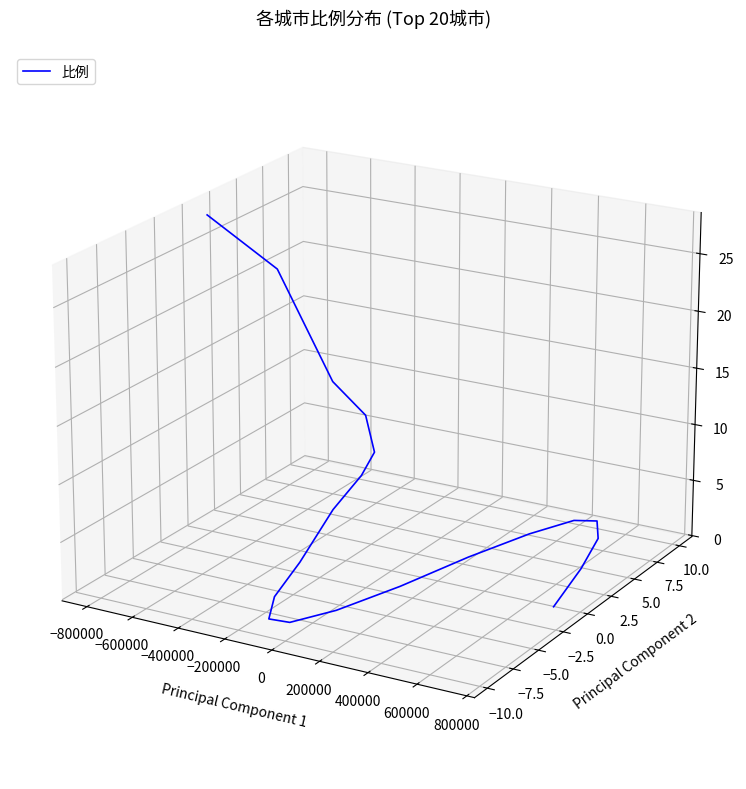

Between 17 and 800000, which is larger?

17